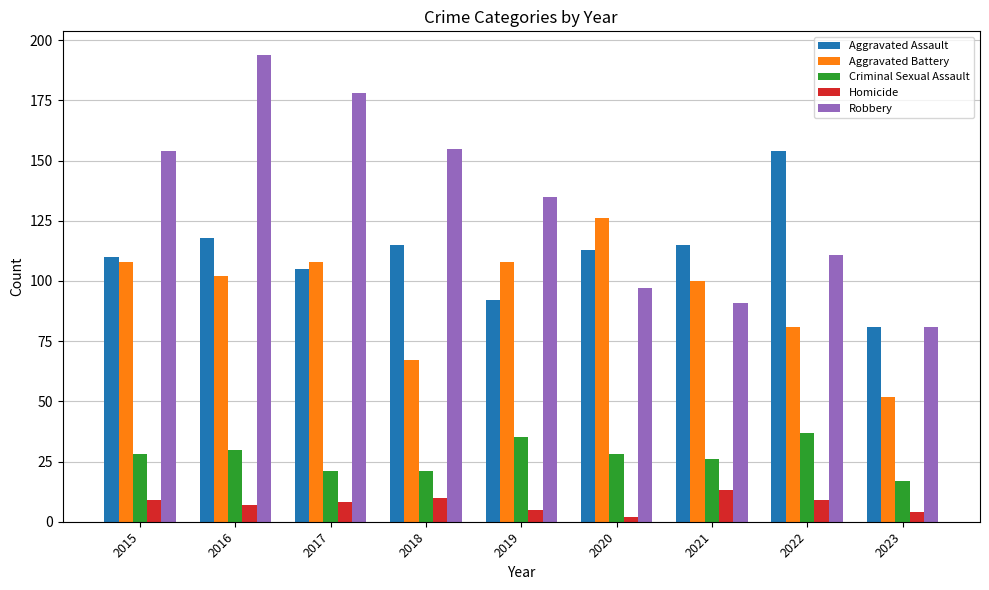

Reading left to right, list all the values displayed in this chart.

Aggravated Assault: 2015=110	2016=118	2017=105	2018=115	2019=92	2020=113	2021=115	2022=154	2023=81
Aggravated Battery: 2015=108	2016=102	2017=108	2018=67	2019=108	2020=126	2021=100	2022=81	2023=52
Criminal Sexual Assault: 2015=28	2016=30	2017=21	2018=21	2019=35	2020=28	2021=26	2022=37	2023=17
Homicide: 2015=9	2016=7	2017=8	2018=10	2019=5	2020=2	2021=13	2022=9	2023=4
Robbery: 2015=154	2016=194	2017=178	2018=155	2019=135	2020=97	2021=91	2022=111	2023=81